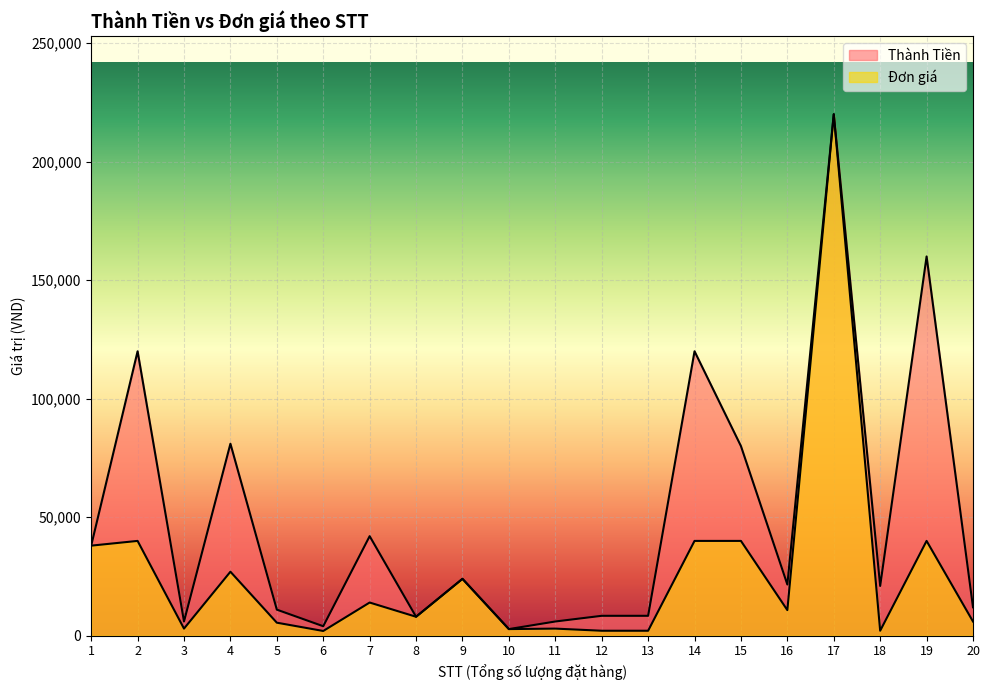

How many lines are shown in the chart?

2